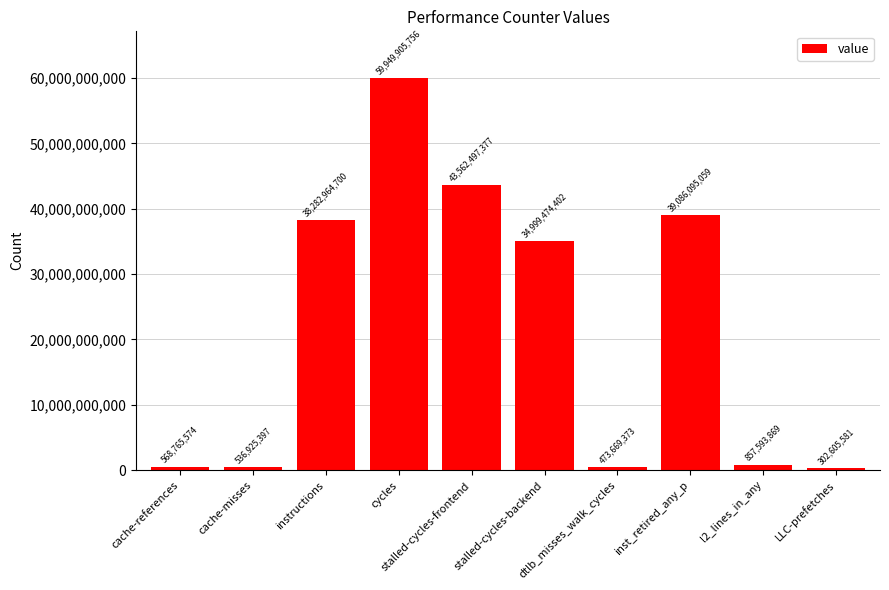

List the labels in order of value, largest first.

cycles, stalled-cycles-frontend, inst_retired_any_p, instructions, stalled-cycles-backend, l2_lines_in_any, cache-references, cache-misses, dtlb_misses_walk_cycles, LLC-prefetches